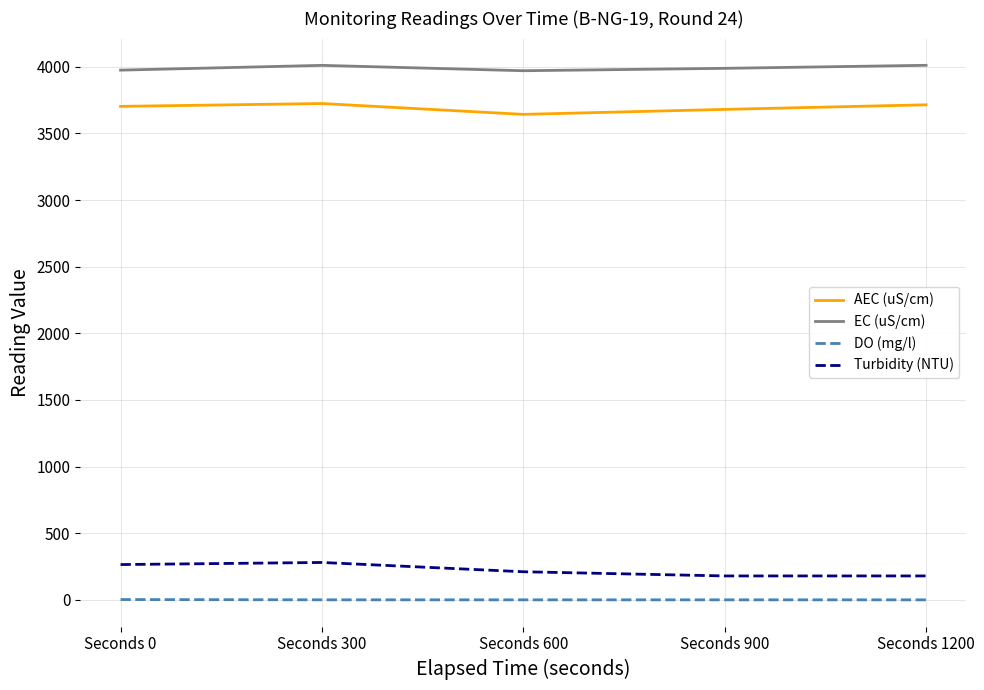

Which series has the largest total across all categories?

EC (uS/cm)